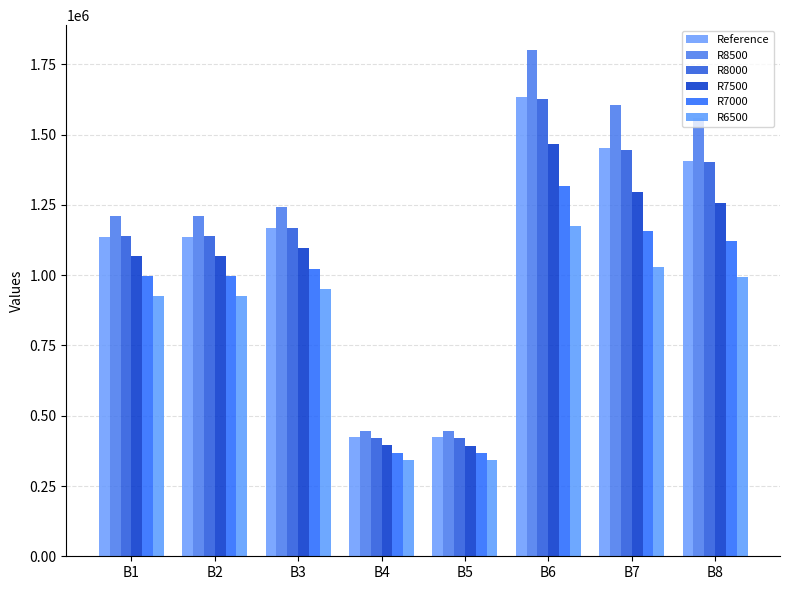

Which label corresponds to the smallest value in the chart?

B5